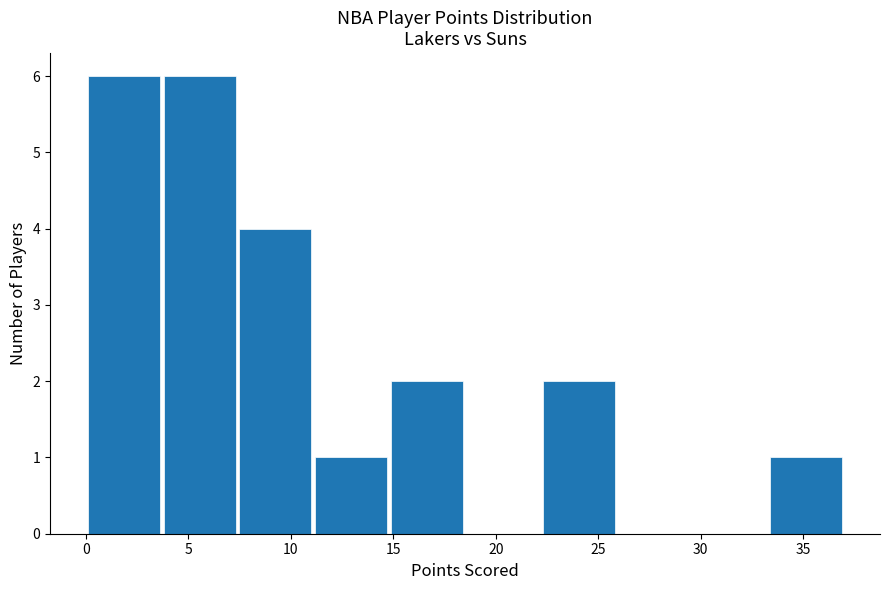

What is the height of the bar covering 0.0 to 3.7 on the x-axis? Neither the bar edges nor the heights are printed on the chart, so give them approximately, as read against the axes.

6